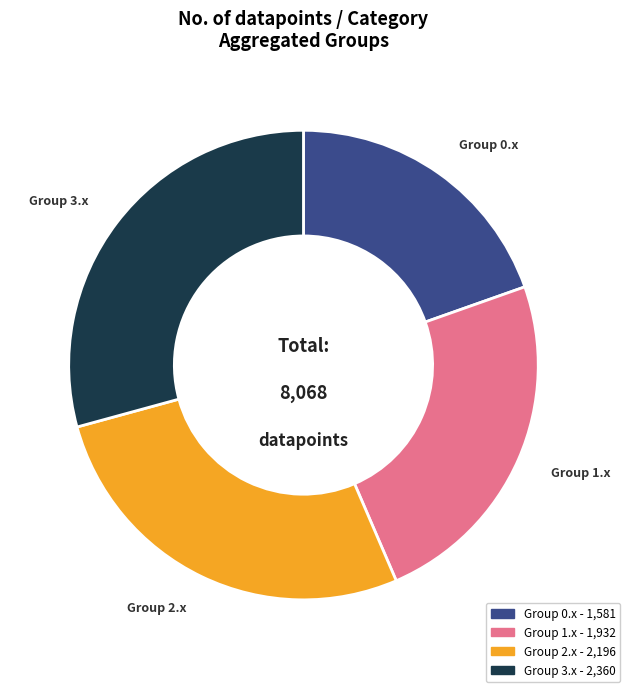

Count the number of slices in the pie.

4